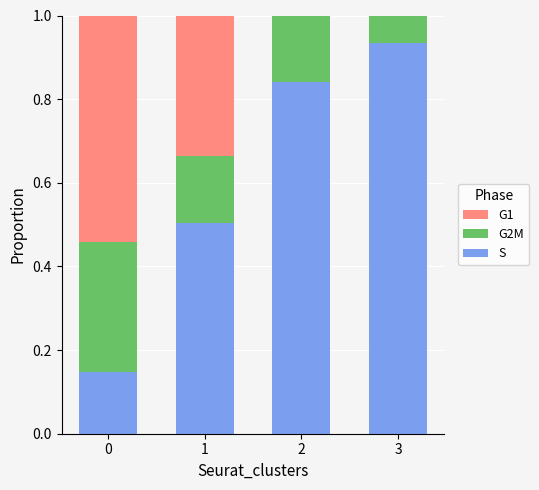

What is the sum of all S values?

2.4